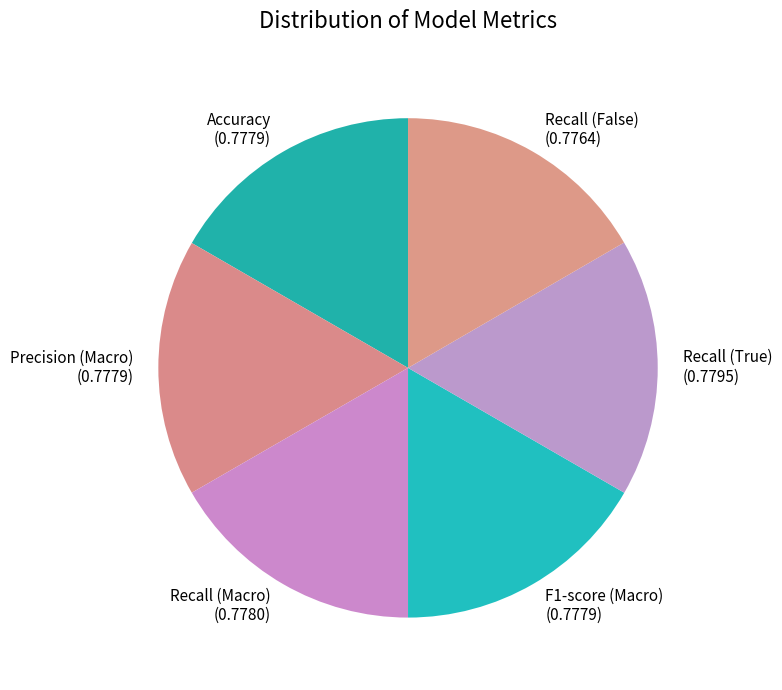

Is it true that Recall (Macro) is 17% of the pie?

True